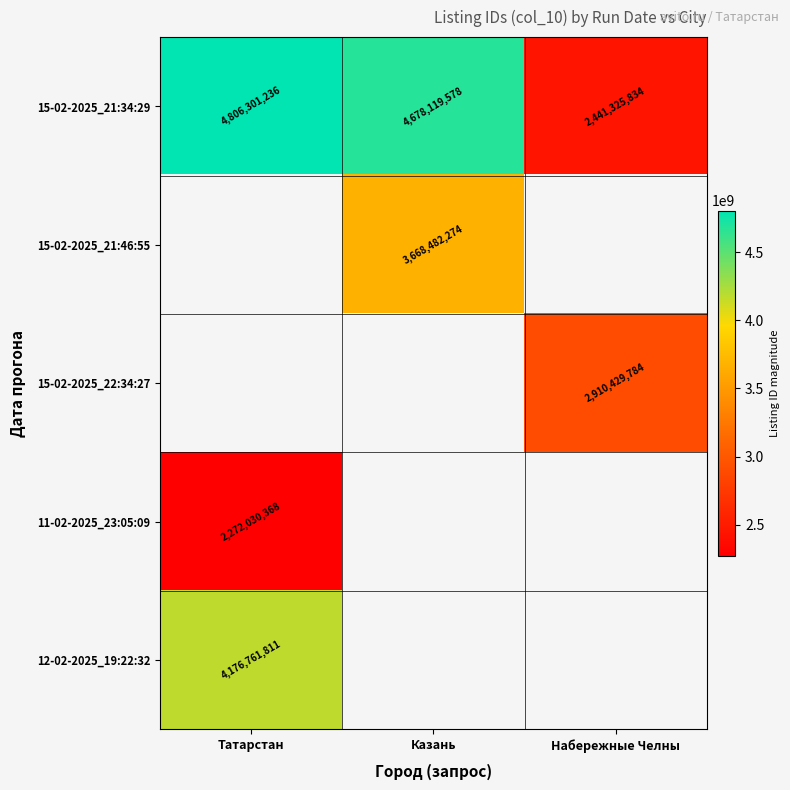

Read the 15-02-2025_21:34:29 value at Набережные Челны, to the nearest 50.

2441325850